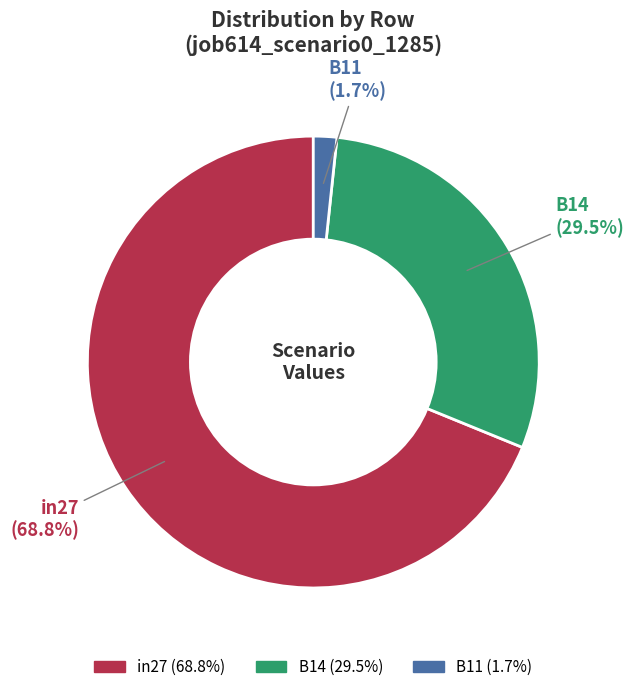

To the nearest percent, what is the difference between the largest and smallest slice percentages?

67%